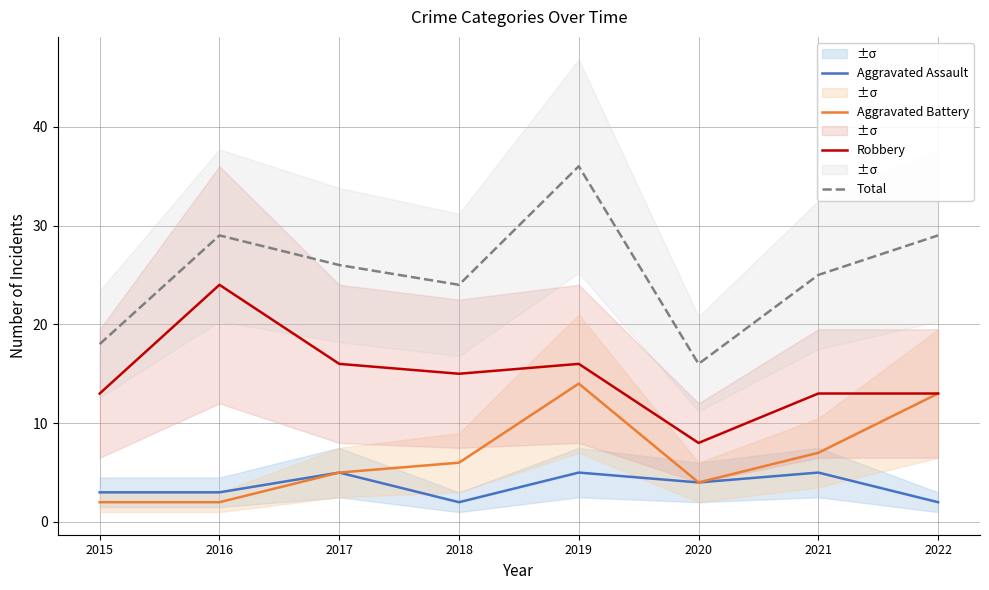

What is the value of the Robbery point at the 2nd from the left?

24